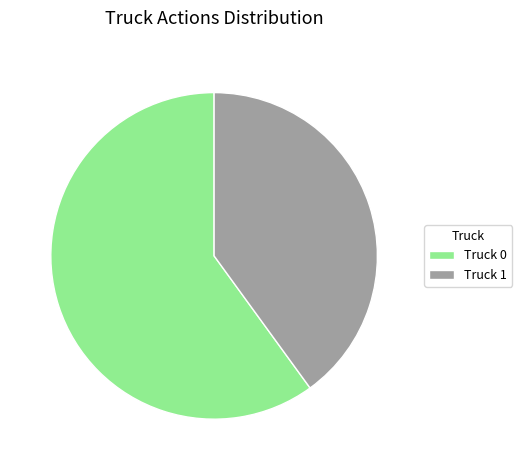

Does any single category account for the majority?

Yes